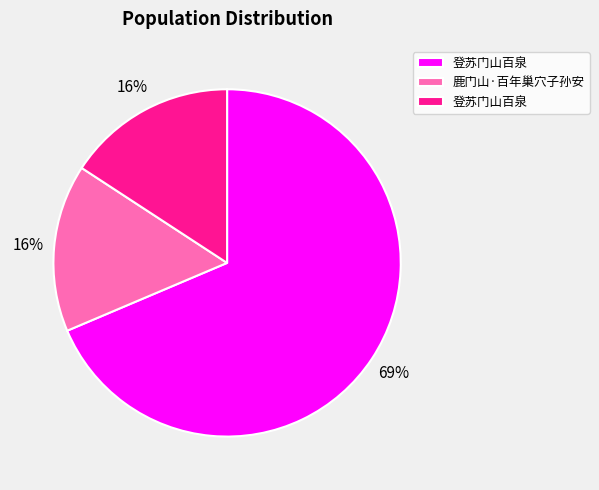

Is there a majority slice in this chart?

Yes